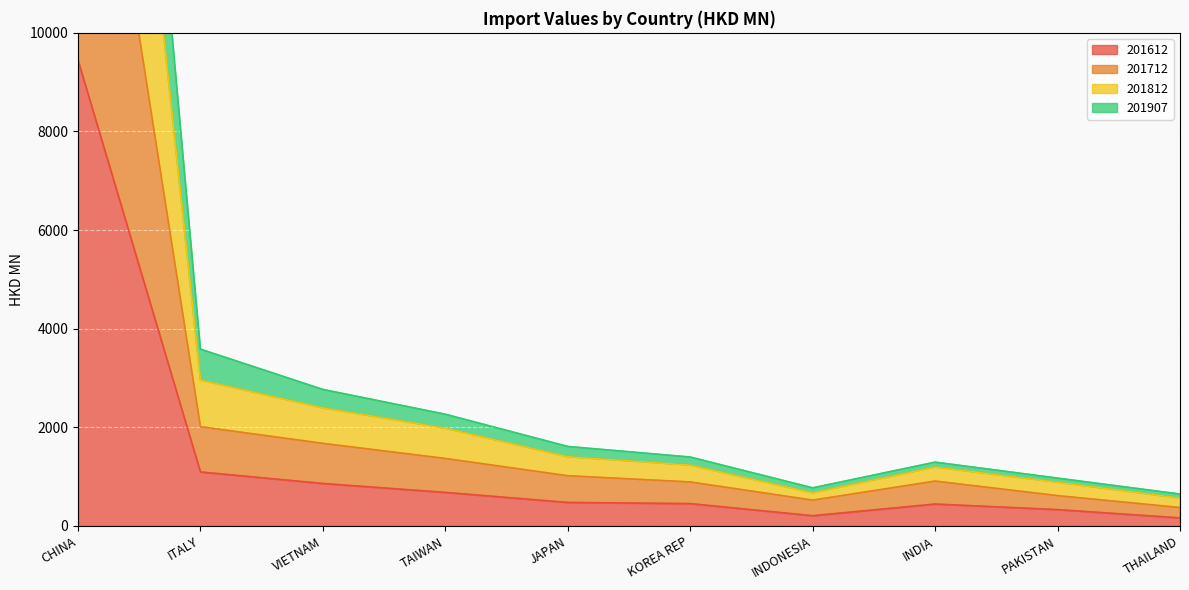

True or false: 201712 and 201907 intersect in this chart.

False